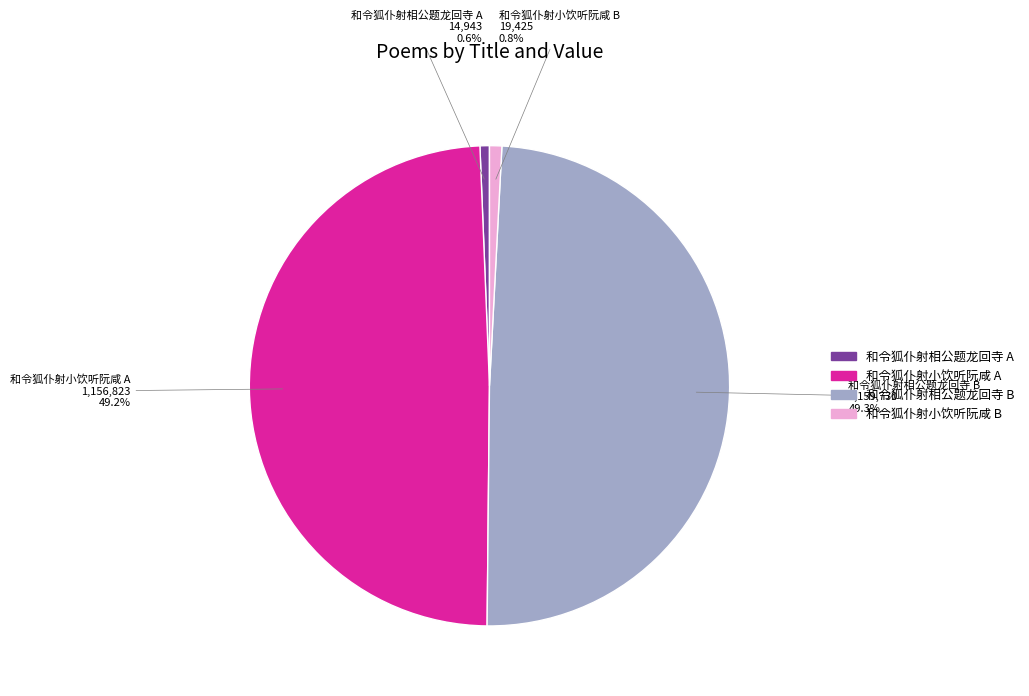

Is there a majority slice in this chart?

No